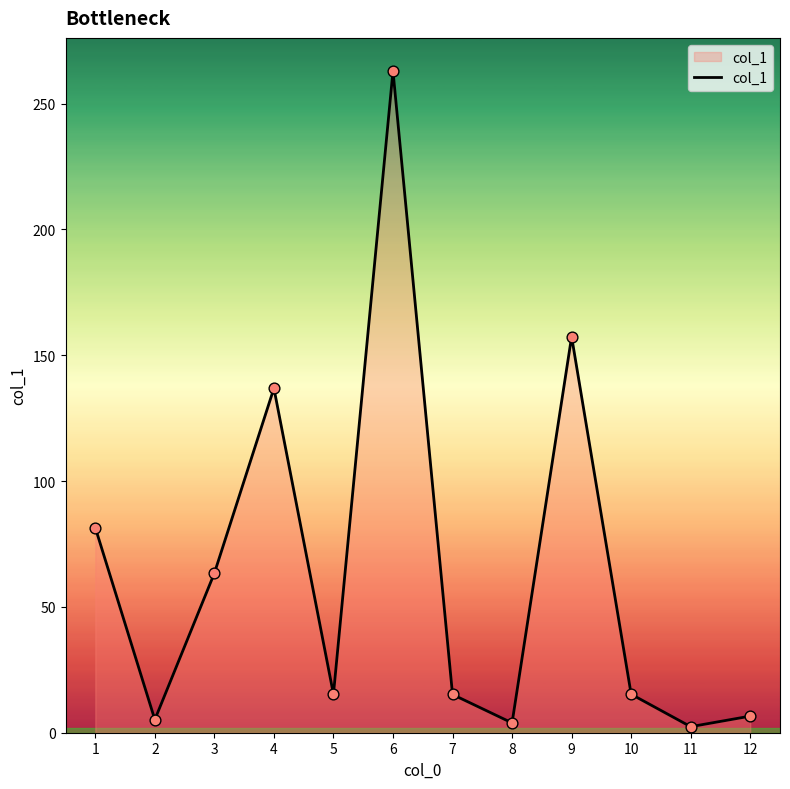

What is the ratio of the value at 4 to the value at 6?

0.5